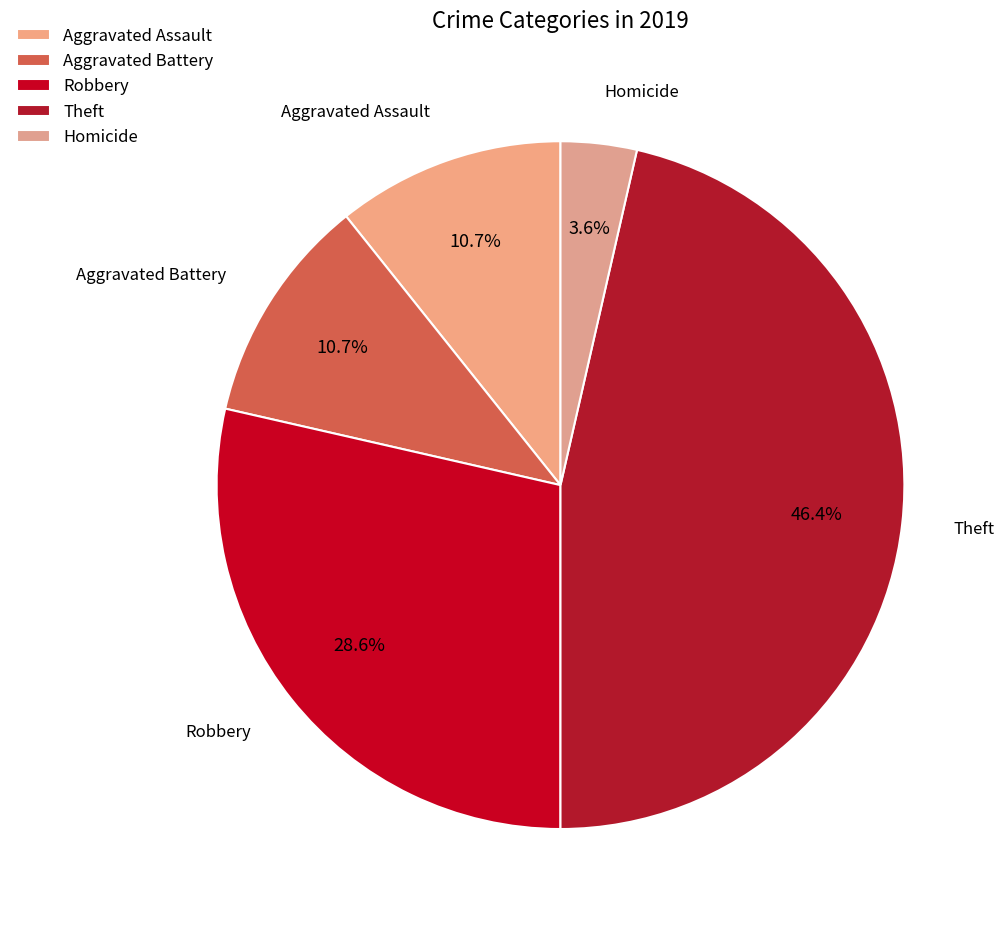

Which category has the biggest portion of the pie?

Theft